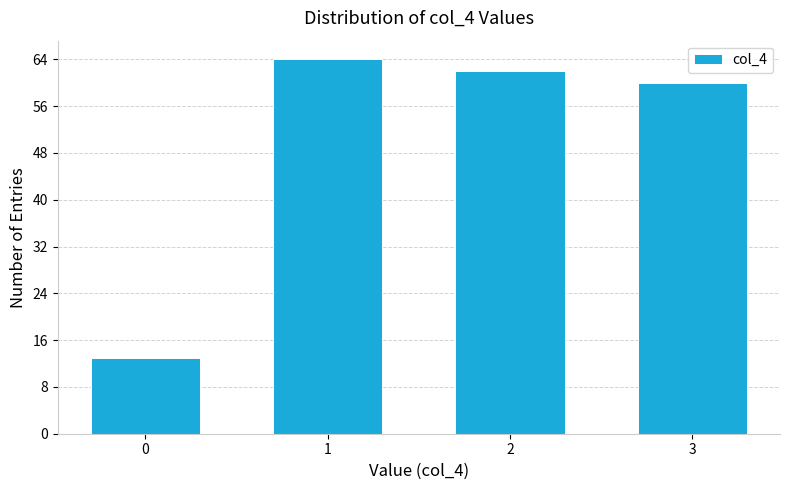

Reading left to right, transcribe all the data shown in this chart.

0=13	1=64	2=62	3=60